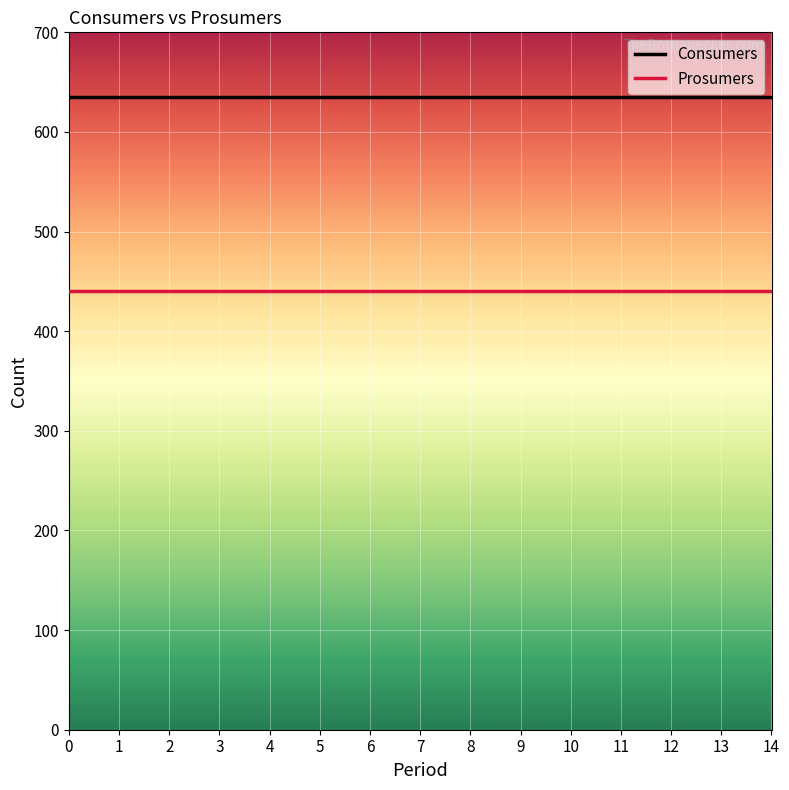

Is it true that Prosumers equals 155 at 12?

False